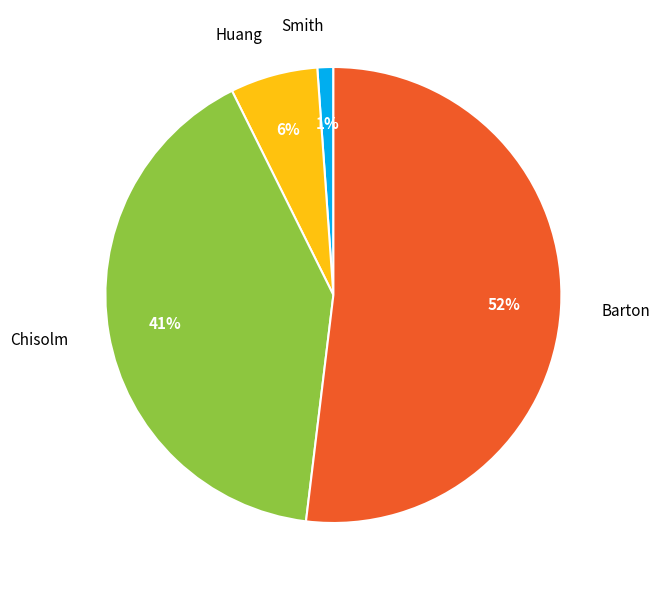

Count the number of slices in the pie.

4